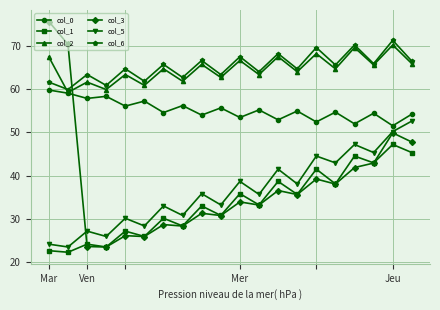

What are all the series names shown in the legend?

col_0, col_1, col_2, col_3, col_5, col_6